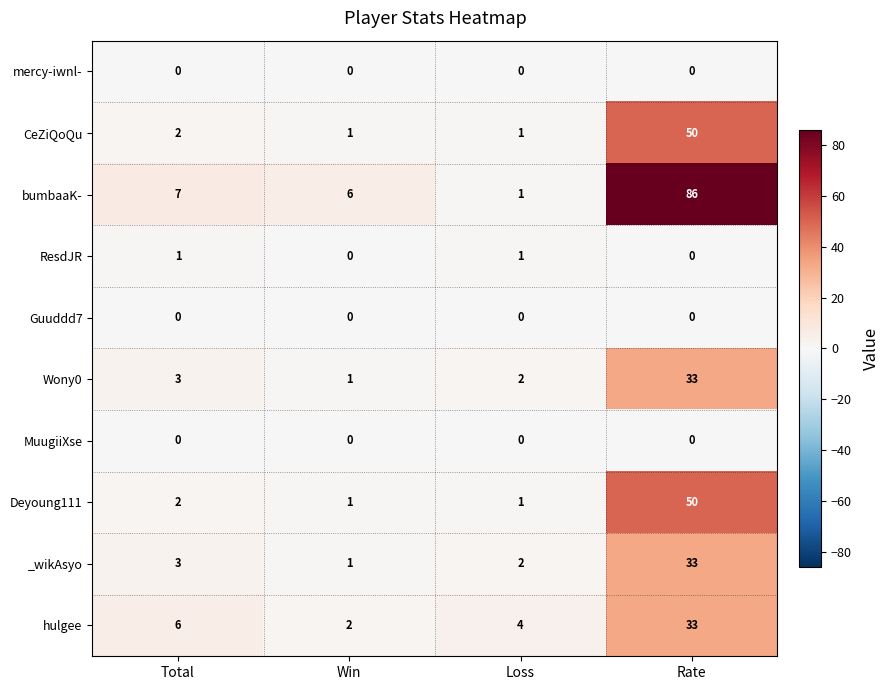

What is the difference between the maximum and minimum values in the _wikAsyo series?

32